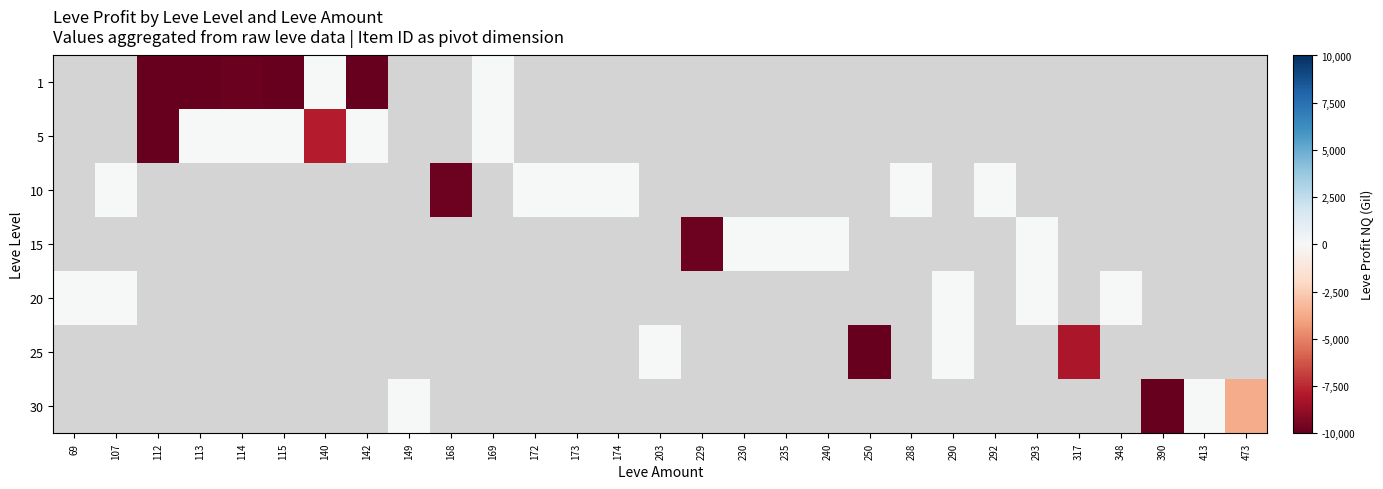

Count the number of data series in this chart.

7